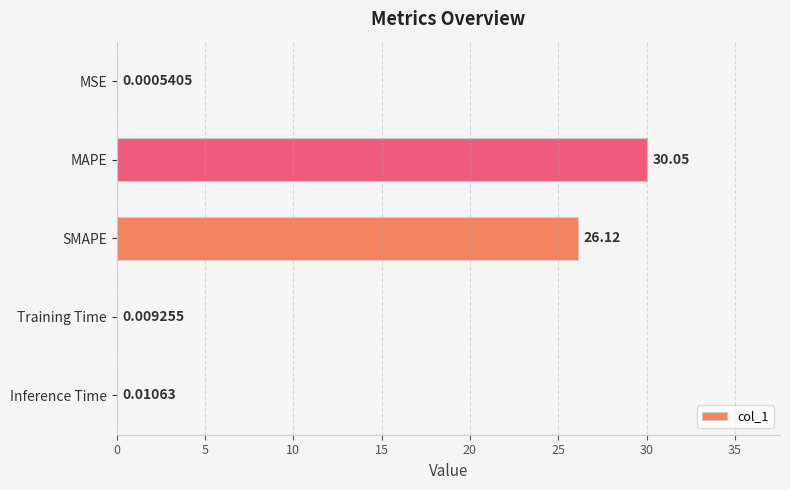

What is the sum of all values?

56.2